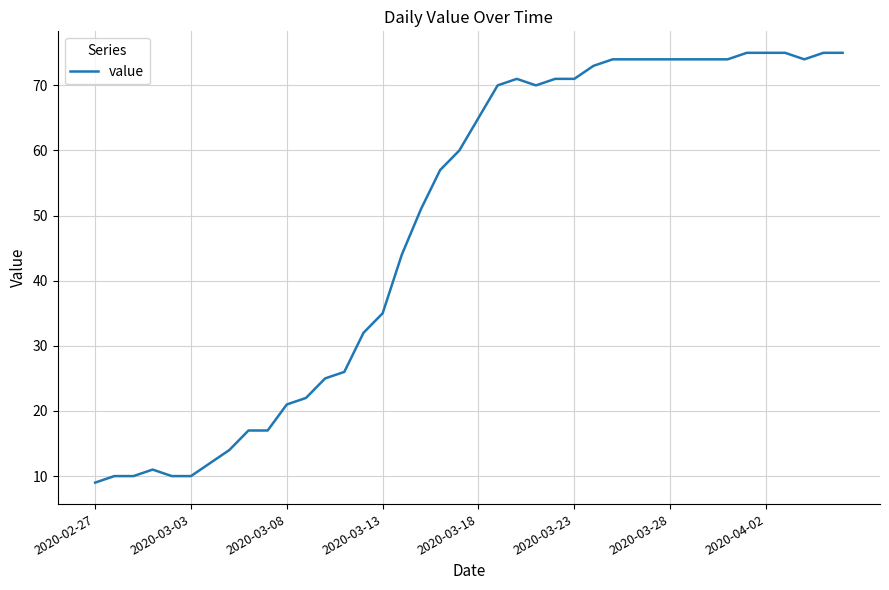

What is the greatest value displayed?

75